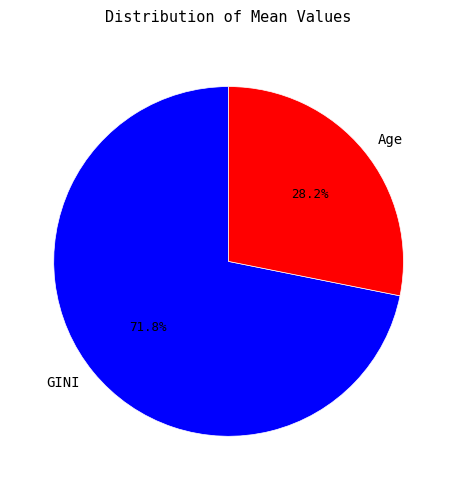

Does any single category account for the majority?

Yes